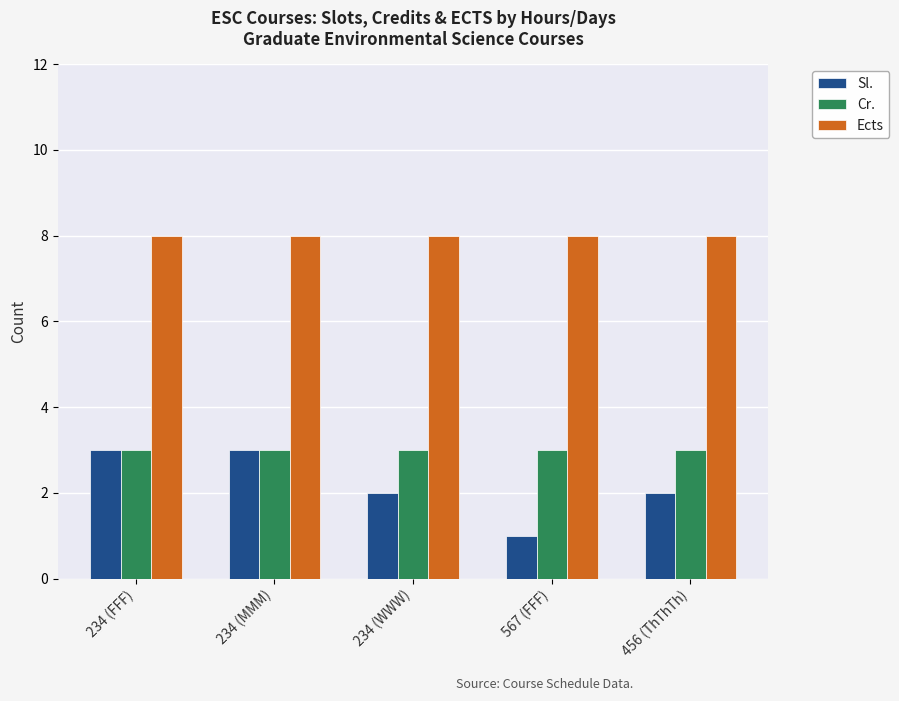

What are all the series names shown in the legend?

Sl., Cr., Ects